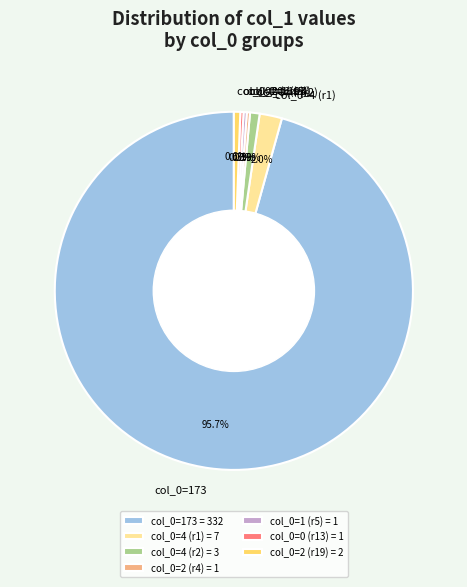

How many slices are in this pie chart?

7